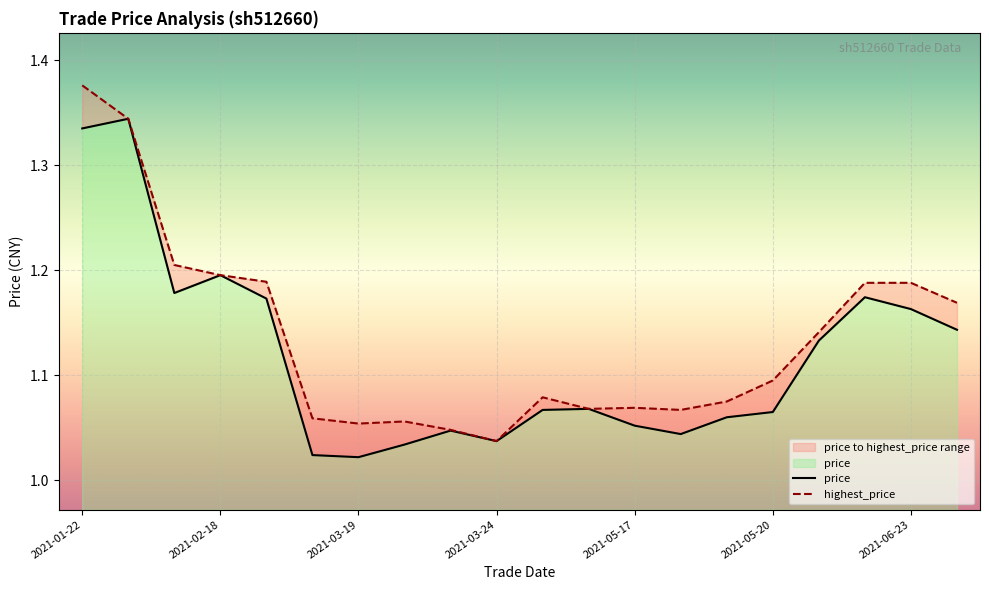

Where is cost nearest to the value 1?

2021-03-24